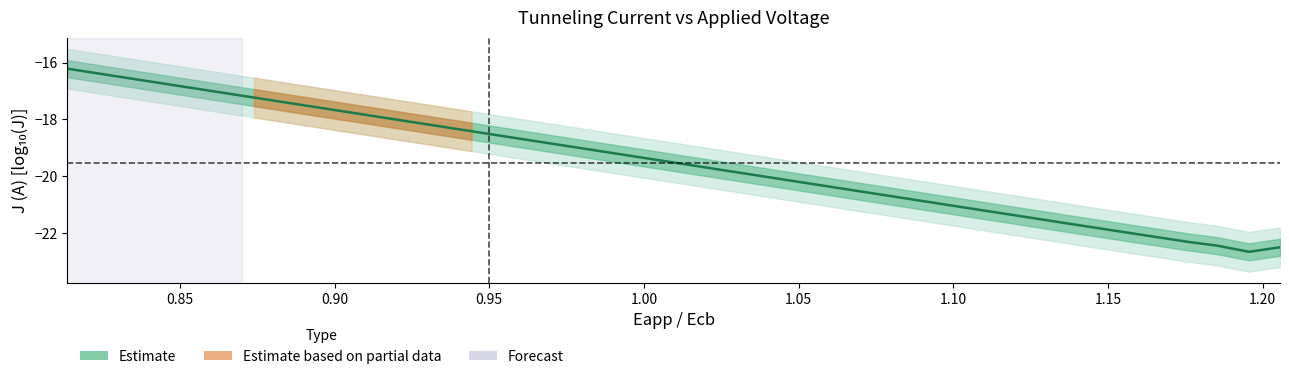

Count the number of values greater than -19.

17